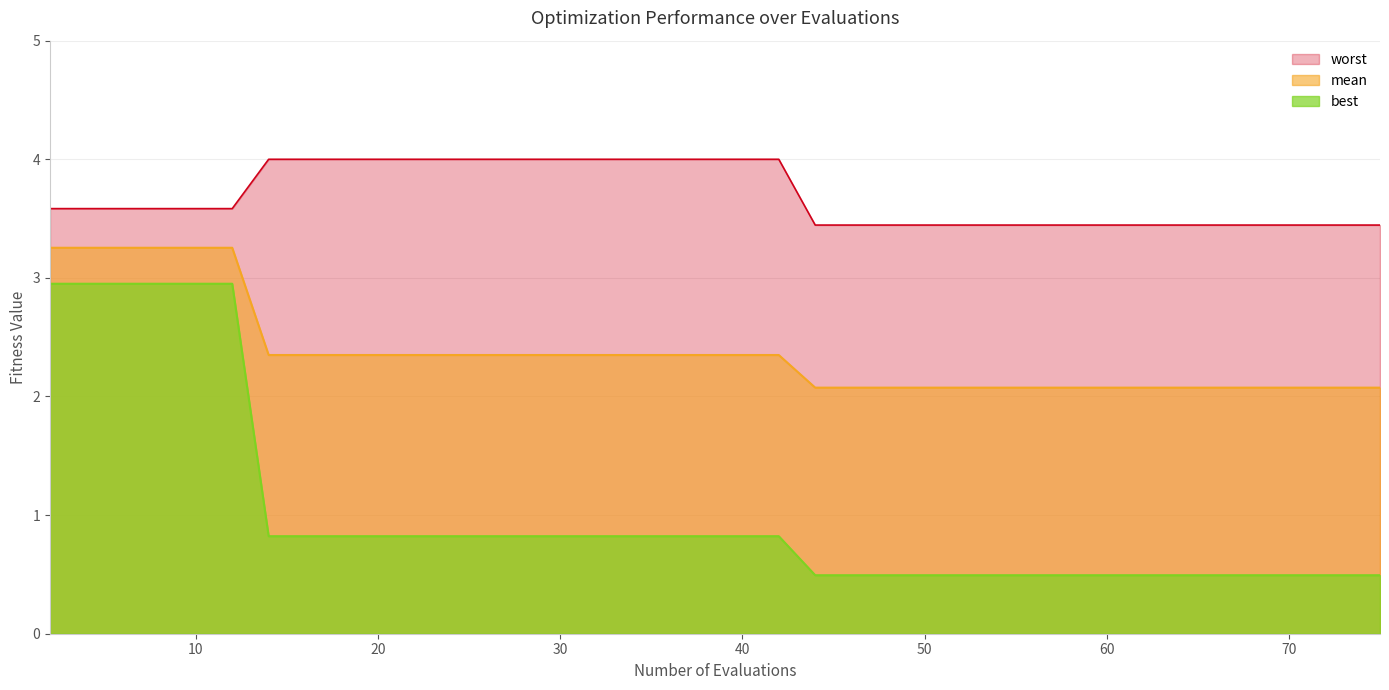

Reading right to left, list all the values displayed in this chart.

mean: 2.1	2.1	2.1	2.1	2.1	2.1	2.1	2.1	2.1	2.1	2.1	2.1	2.1	2.1	2.1	2.1	2.1	2.1	2.3	2.3	2.3	2.3	2.3	2.3	2.3	2.3	2.3	2.3	2.3	2.3	2.3	2.3	2.3	2.3	3.3	3.3	3.3	3.3	3.3	3.3
best: 0.5	0.5	0.5	0.5	0.5	0.5	0.5	0.5	0.5	0.5	0.5	0.5	0.5	0.5	0.5	0.5	0.5	0.5	0.8	0.8	0.8	0.8	0.8	0.8	0.8	0.8	0.8	0.8	0.8	0.8	0.8	0.8	0.8	0.8	3.0	3.0	3.0	3.0	3.0	3.0
worst: 3.4	3.4	3.4	3.4	3.4	3.4	3.4	3.4	3.4	3.4	3.4	3.4	3.4	3.4	3.4	3.4	3.4	3.4	4.0	4.0	4.0	4.0	4.0	4.0	4.0	4.0	4.0	4.0	4.0	4.0	4.0	4.0	4.0	4.0	3.6	3.6	3.6	3.6	3.6	3.6